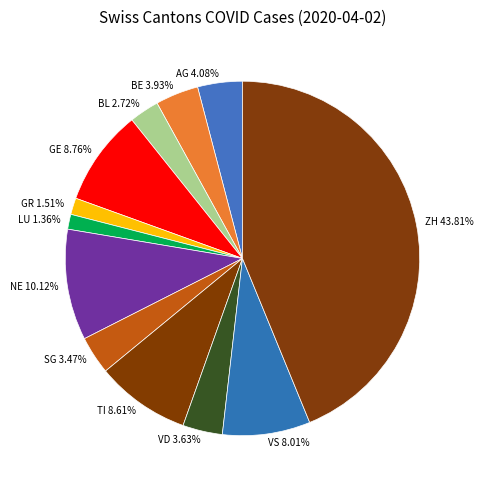

How many segments does this pie chart have?

12